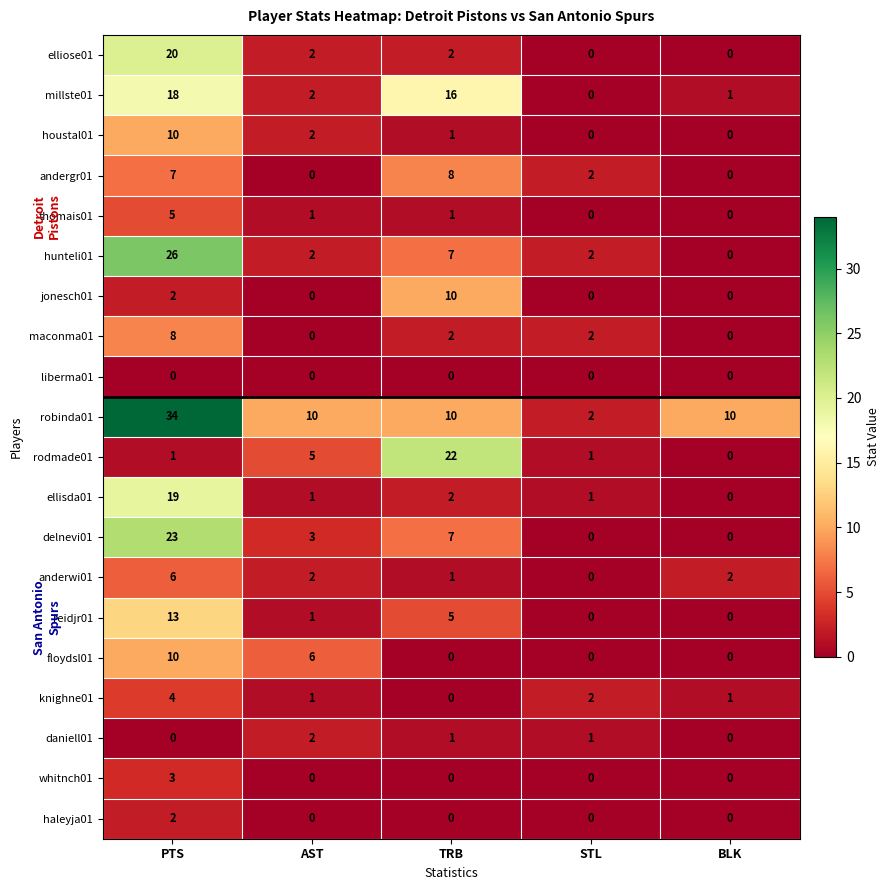

Which series has the largest total across all categories?

robinda01